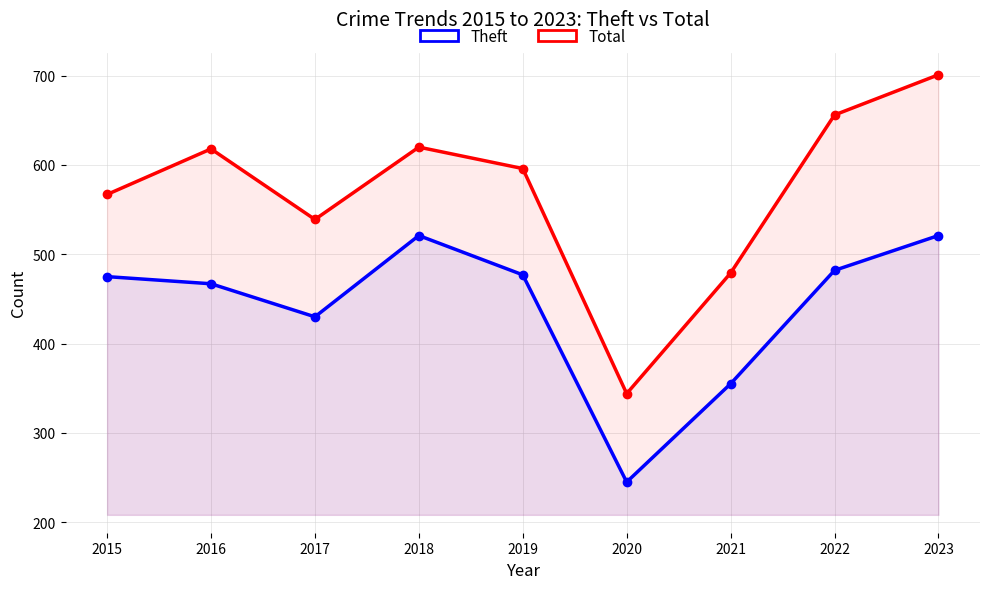

Is it true that Total equals 620 at 2018?

True